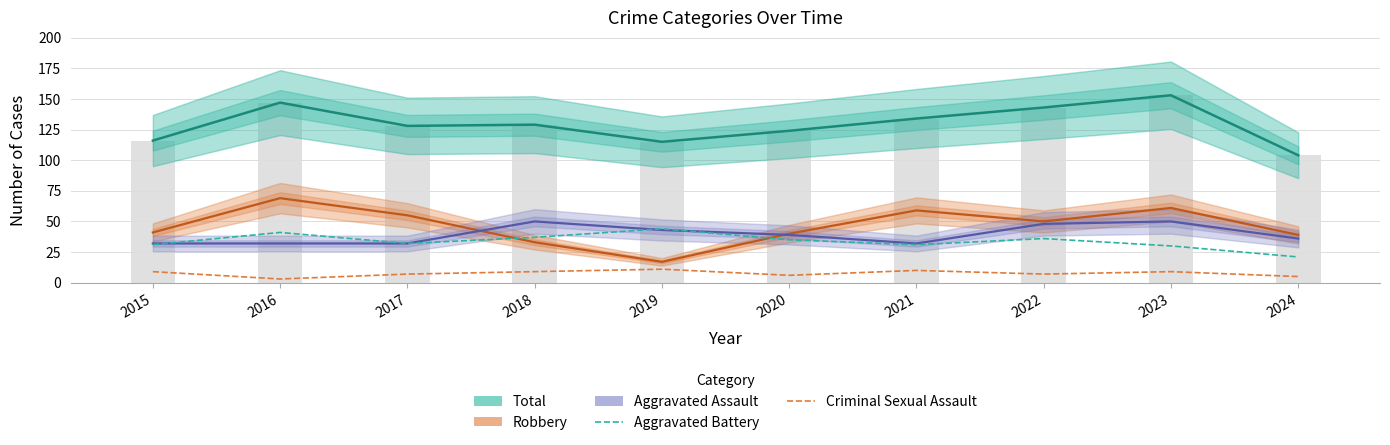

At how many categories does at least one series exceed 57?

10